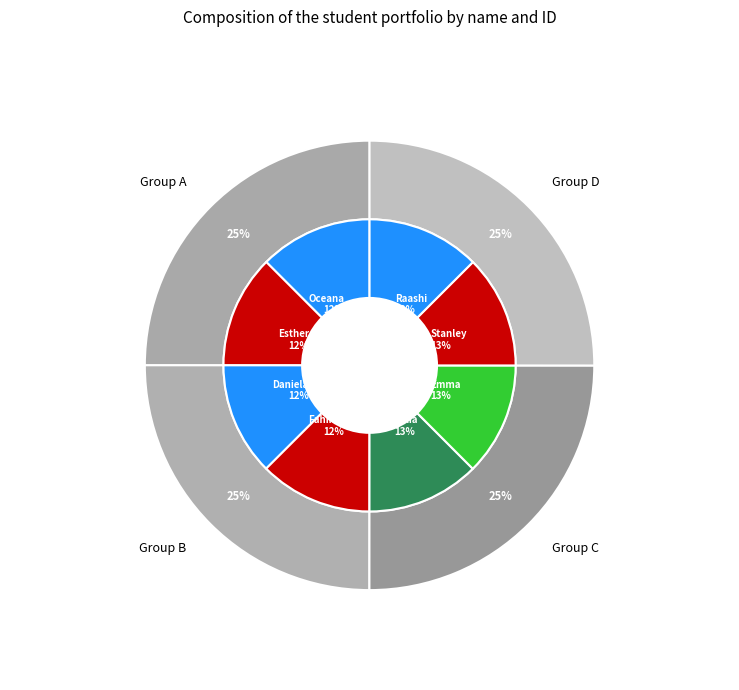

What percentage is the Raashi Subramanya slice, to the nearest percent?

13%